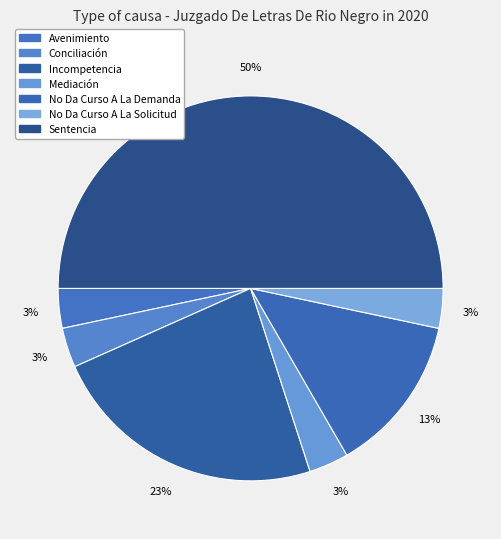

Count the number of slices in the pie.

7